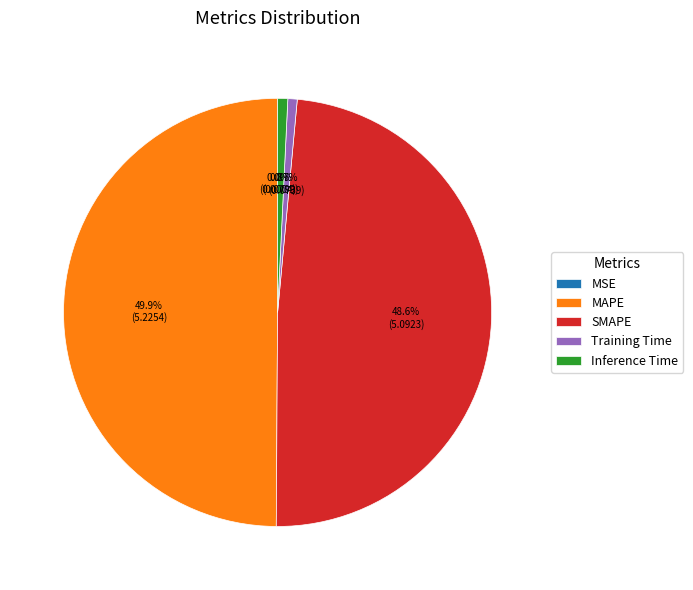

Is Training Time the majority of the pie?

No